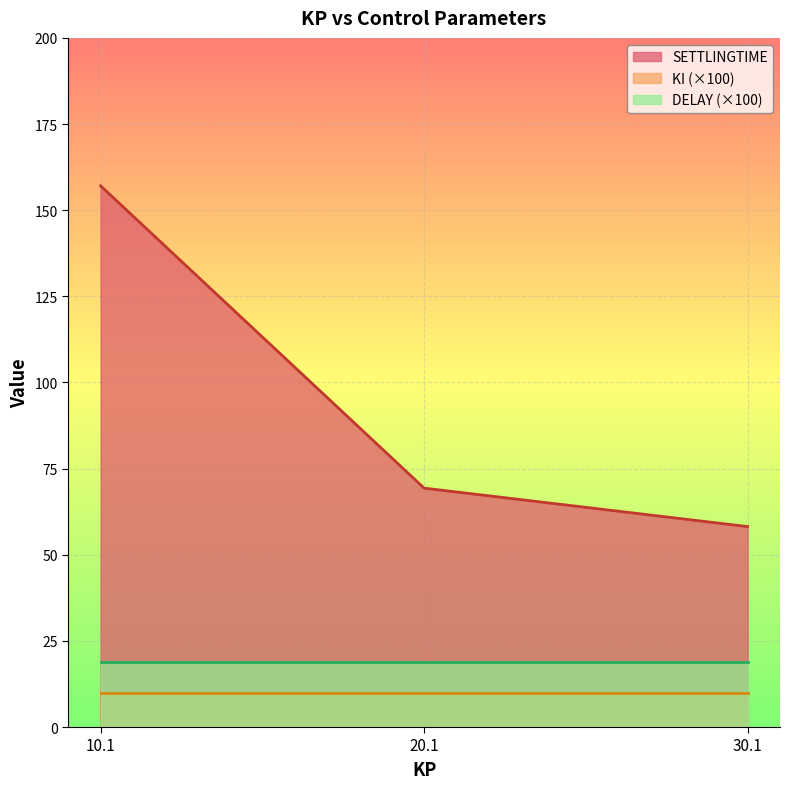

The value of KI at 30.1 is 0.1. True or false?

False